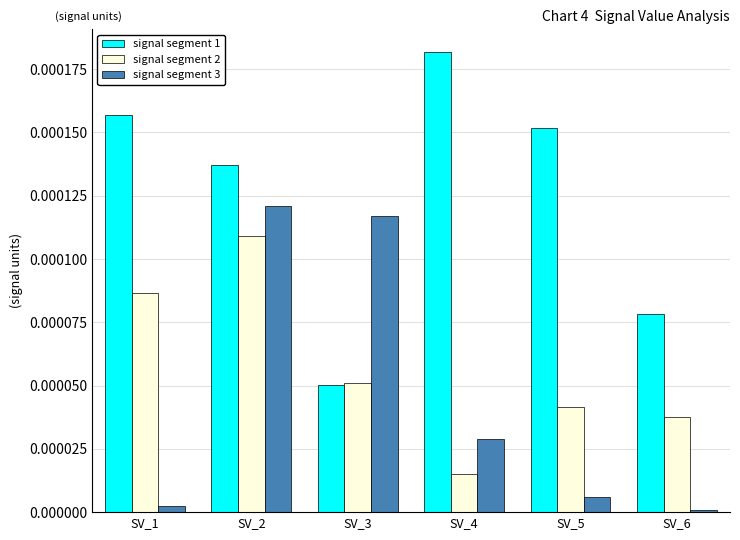

Which series has the widest spread of values?

signal segment 1